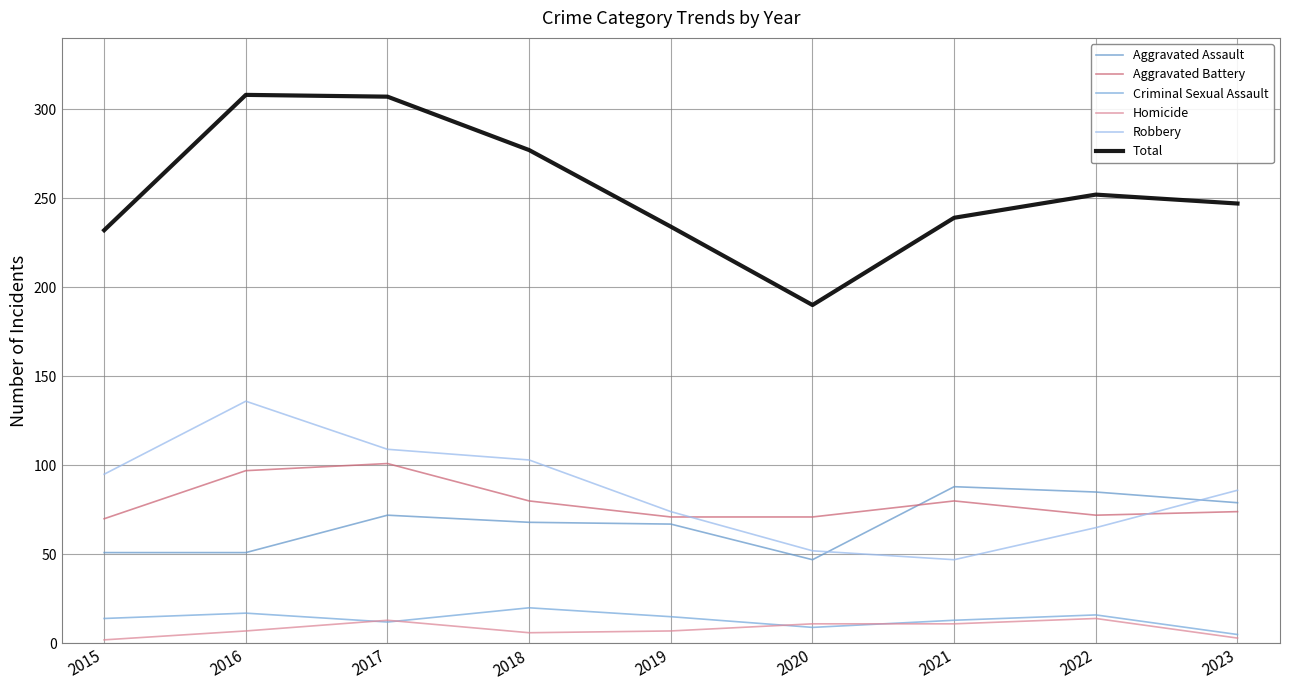

True or false: Aggravated Battery has a value of 101 at 2017.

True